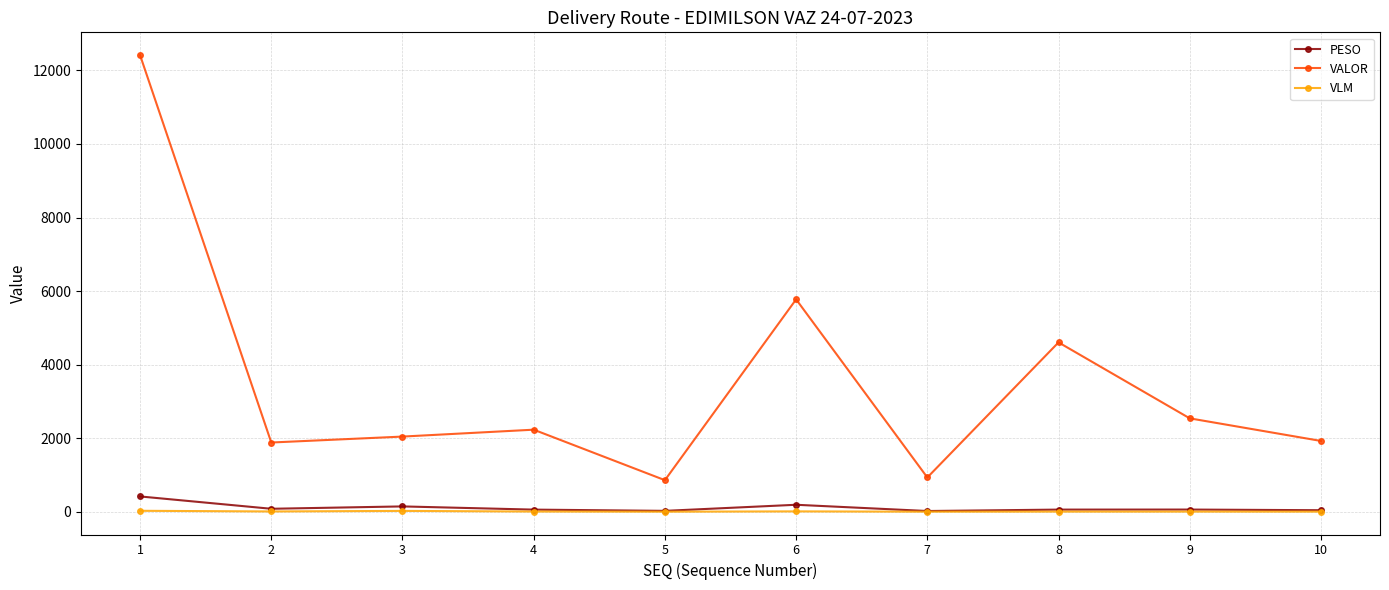

How many lines are shown in the chart?

3